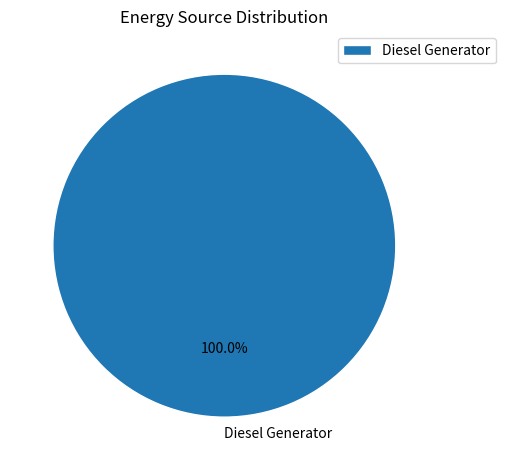

Which category accounts for the majority?

Diesel Generator